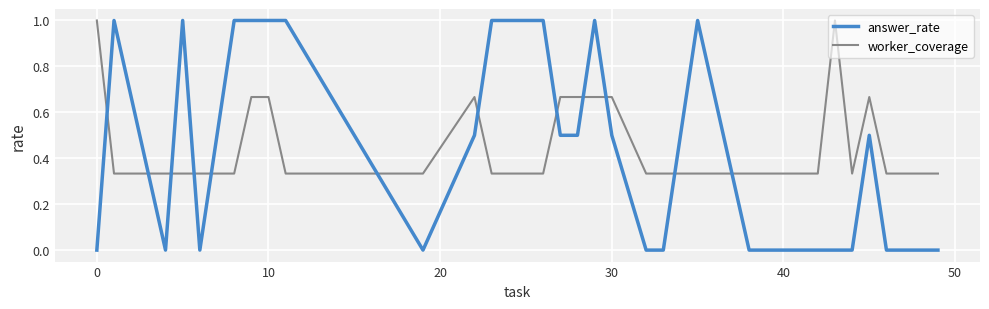

What is the maximum value shown in the chart?

1.0